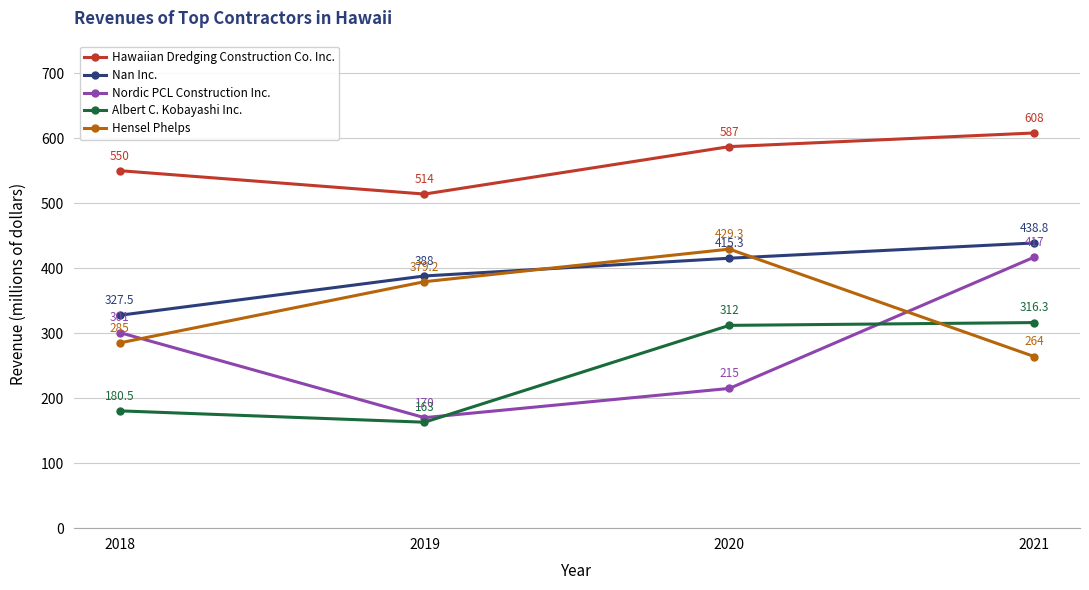

What is the lowest value of the Nan Inc. series?

327.5